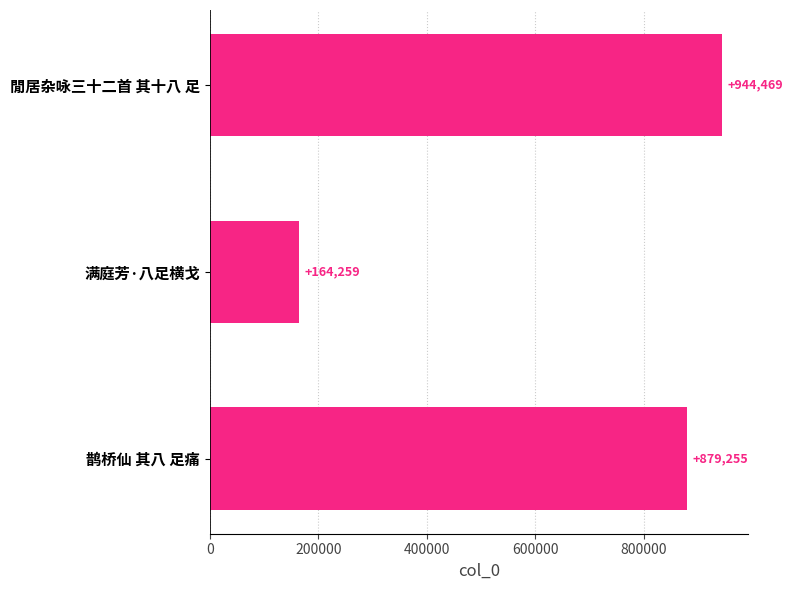

What is the minimum value shown in the chart?

164259